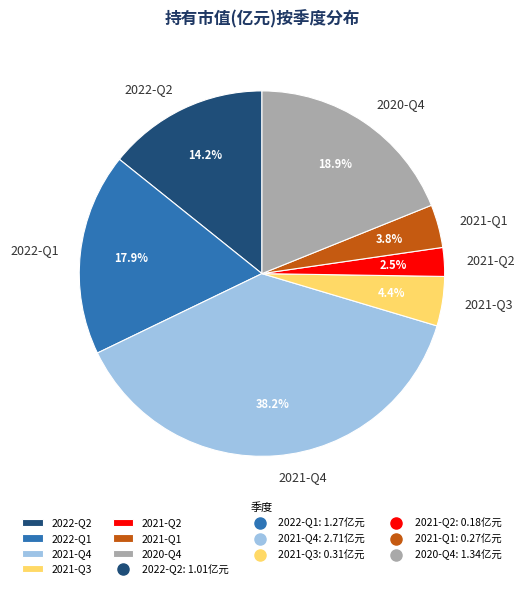

The 2021-Q3 slice represents 11% of the pie. True or false?

False